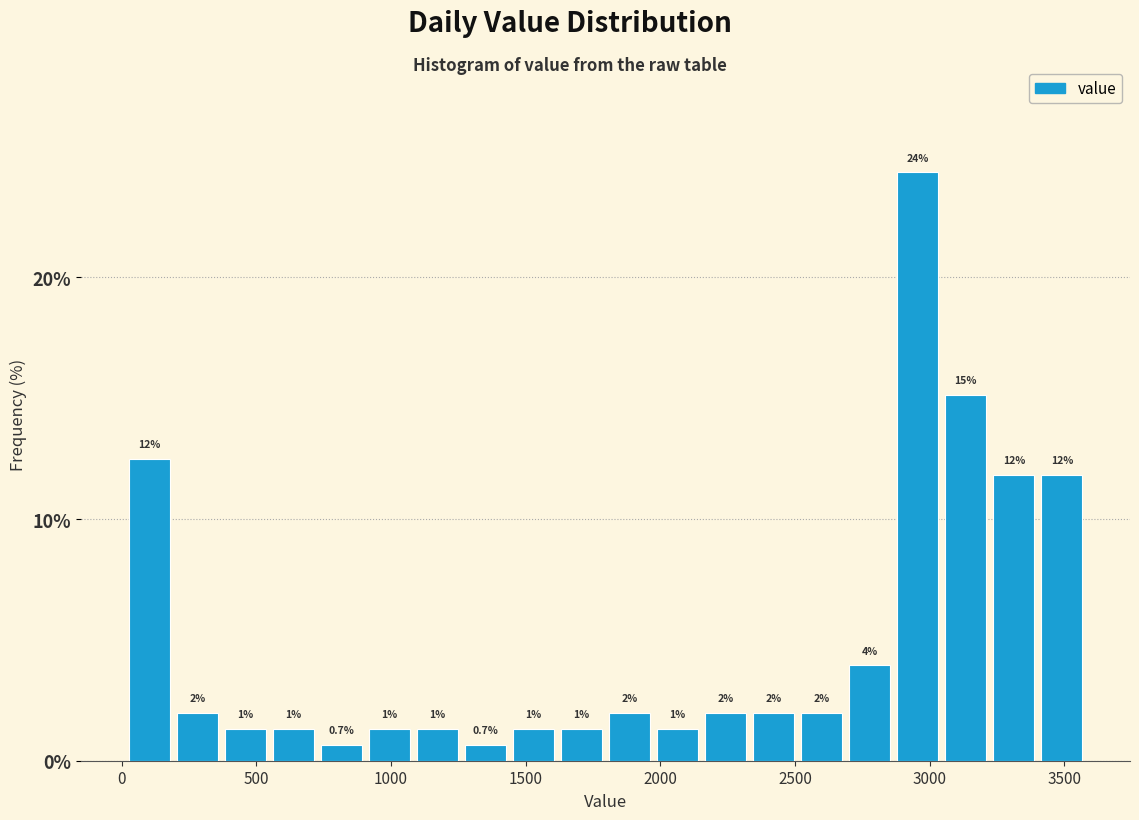

Around what value on the x-axis is the tallest bar? Give the approximate position of its centre, as read against the axis.

2950